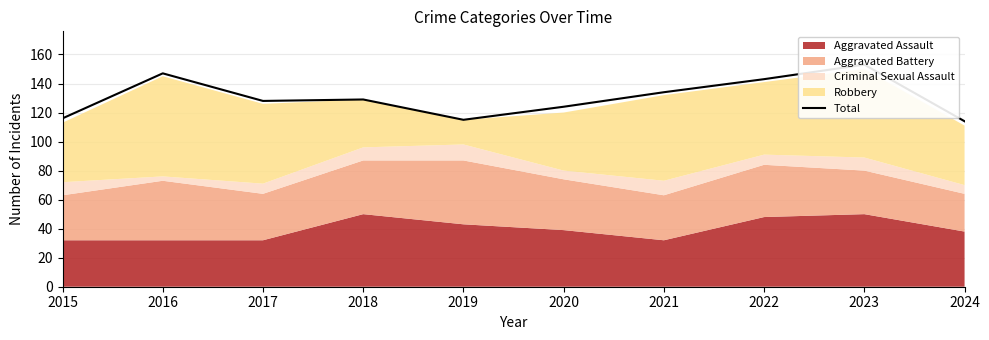

True or false: there are more than 2 points higher than both neighbors.

True